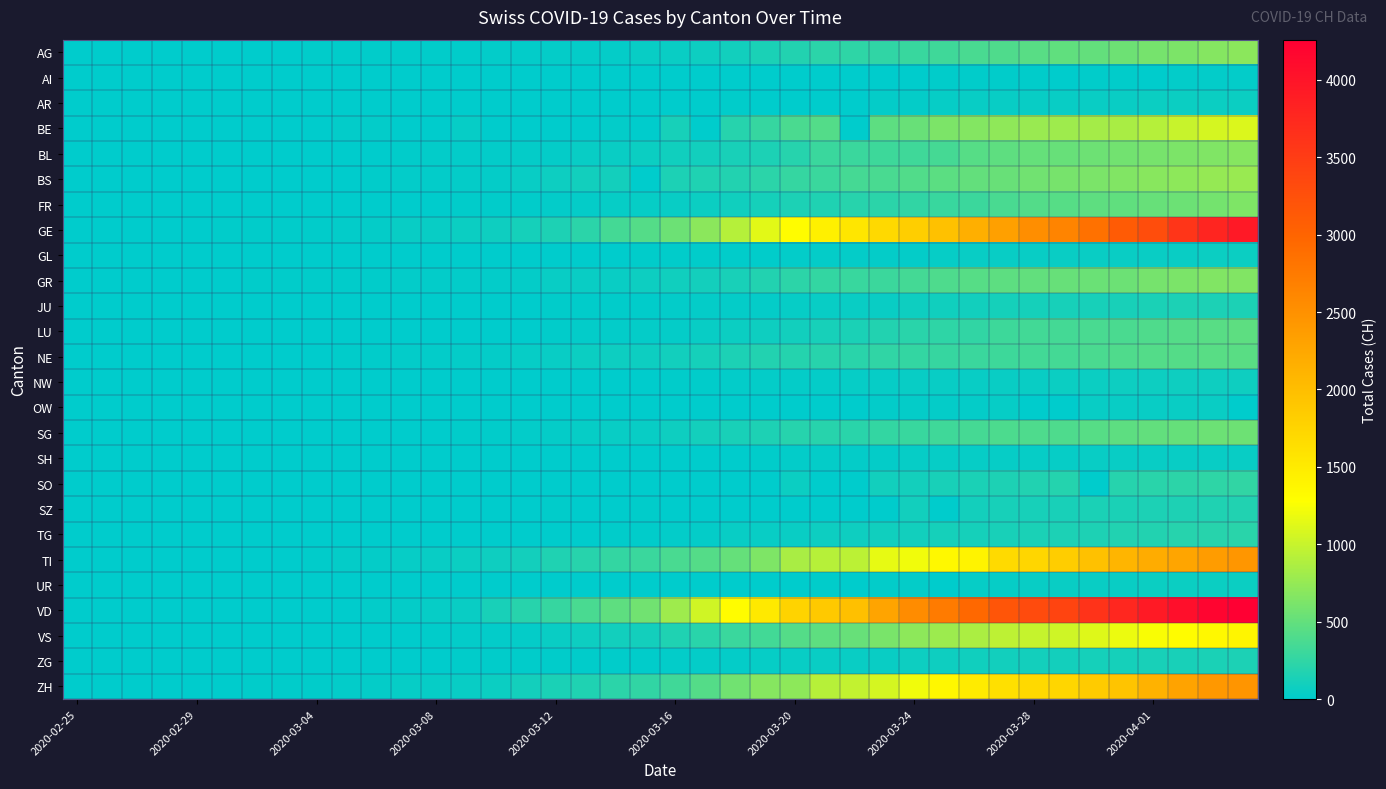

At how many categories does at least one series exceed 457?

22